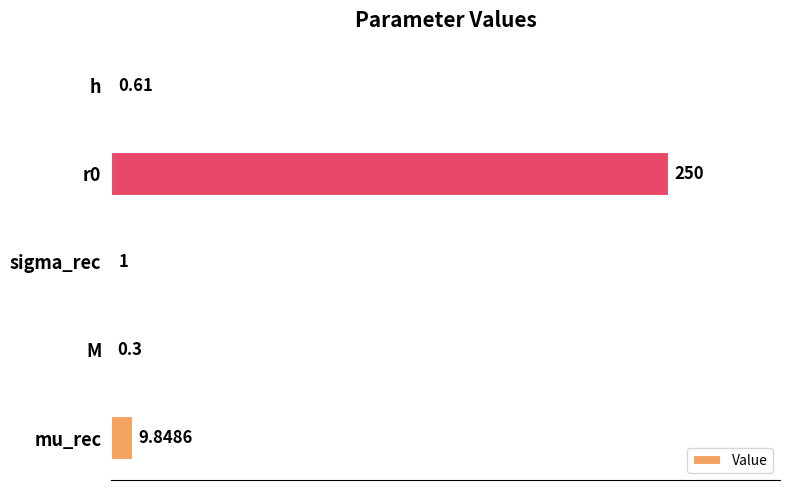

Which category has the highest value across all series?

r0